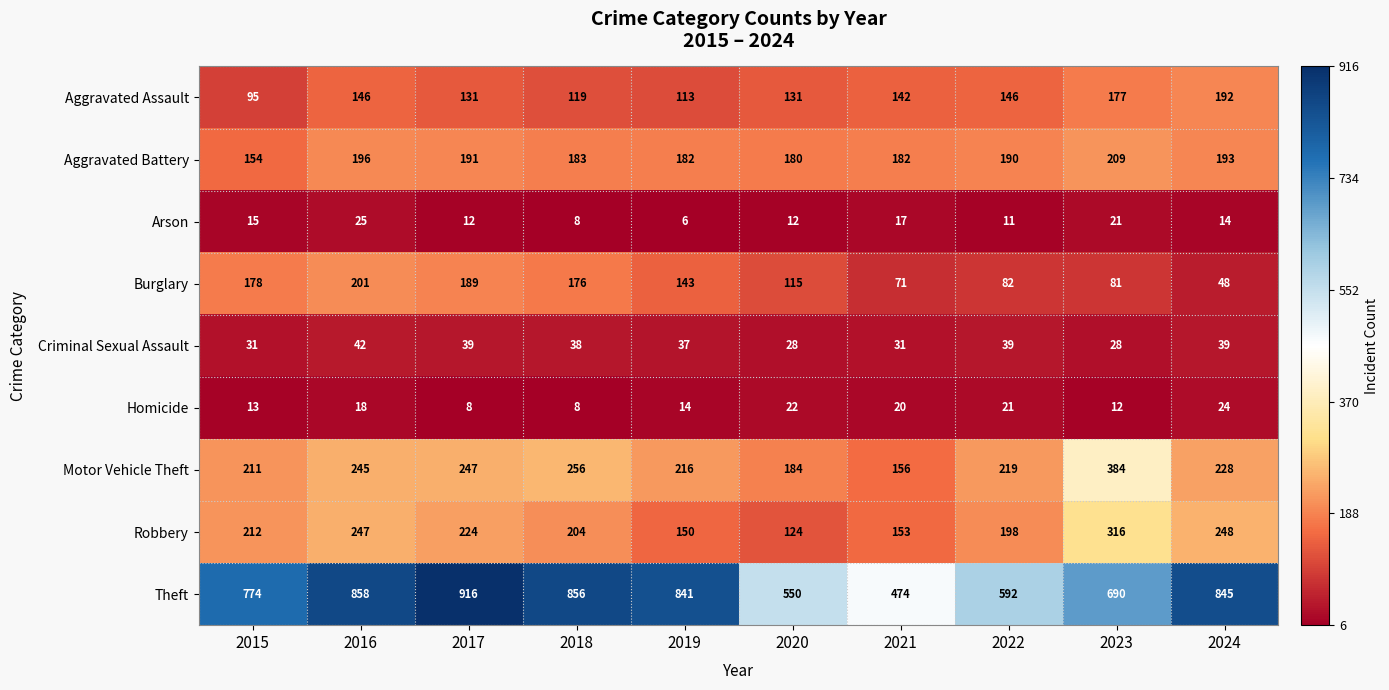

Which series has the largest total across all categories?

Theft